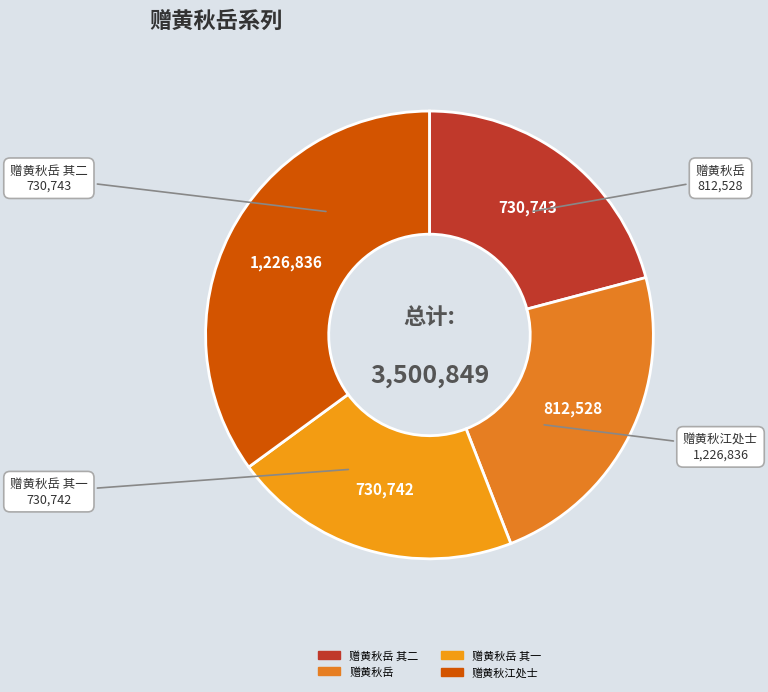

Is there any slice that represents more than half of the pie?

No